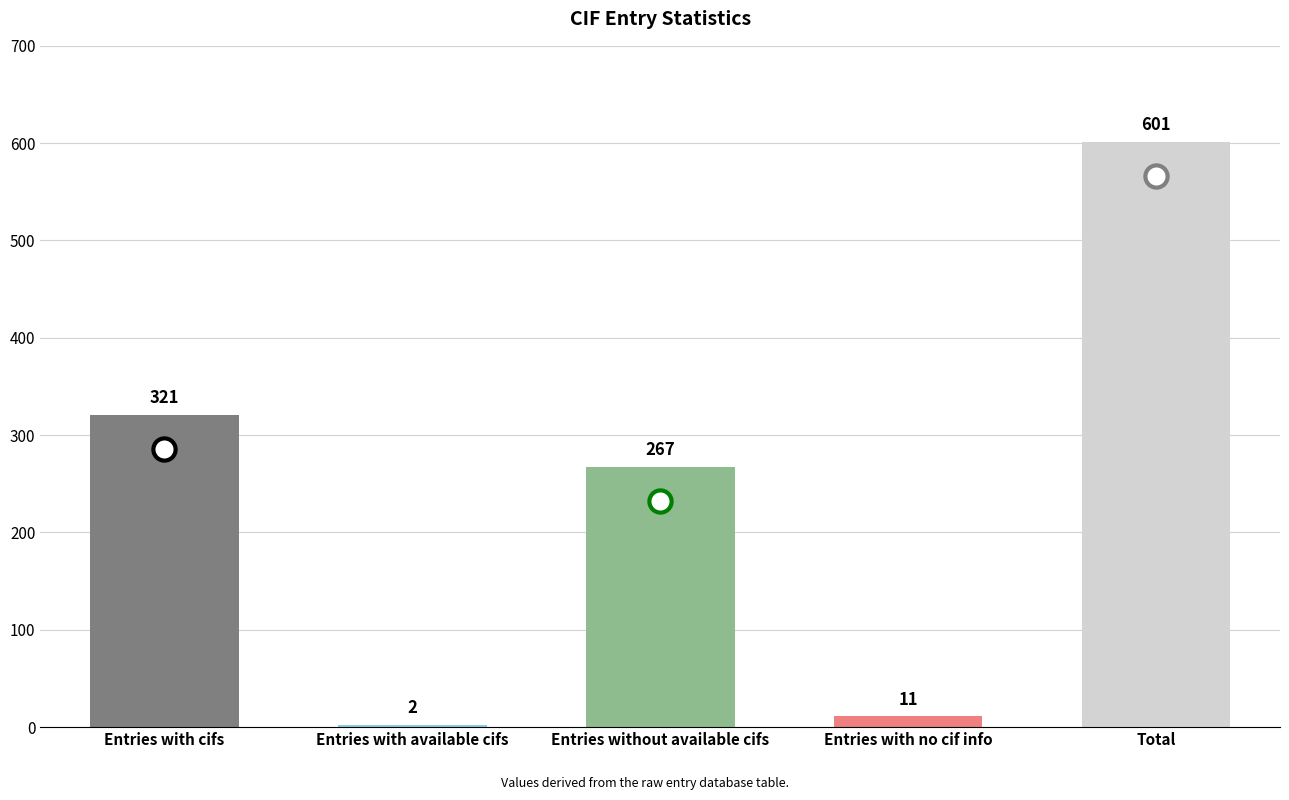

Where is the data nearest to the value 301?

Entries with cifs